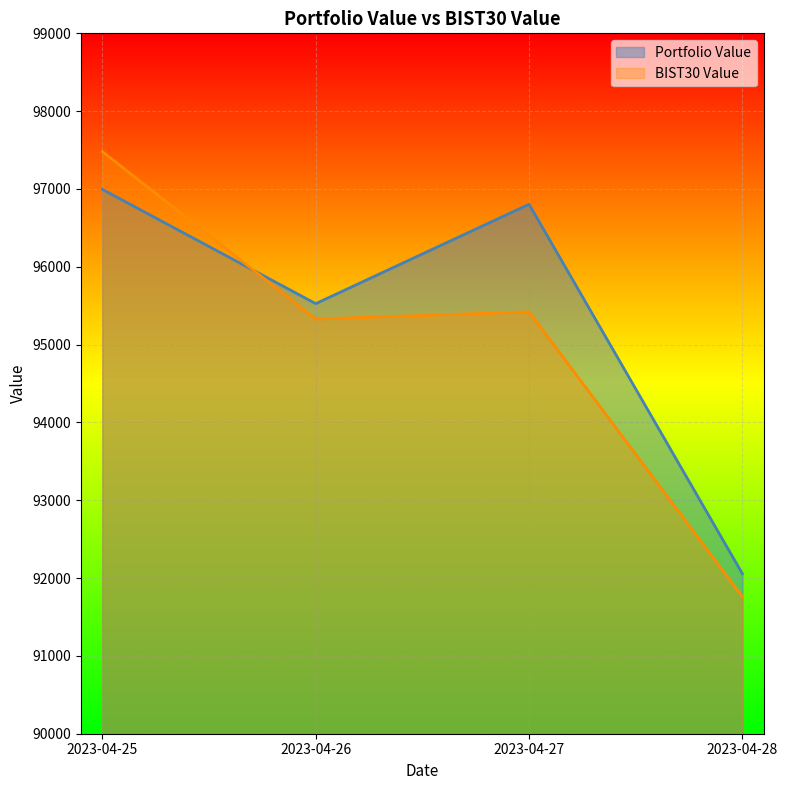

What is the lowest value of the BIST30 Value series?

91760.1